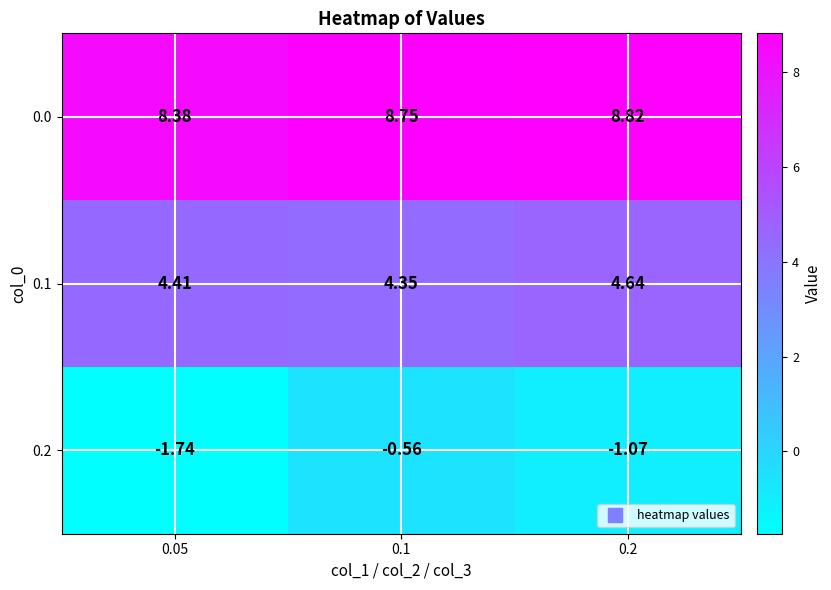

Is the value of 0.2 at 0.05 greater than the value of 0.0 at 0.1?

No